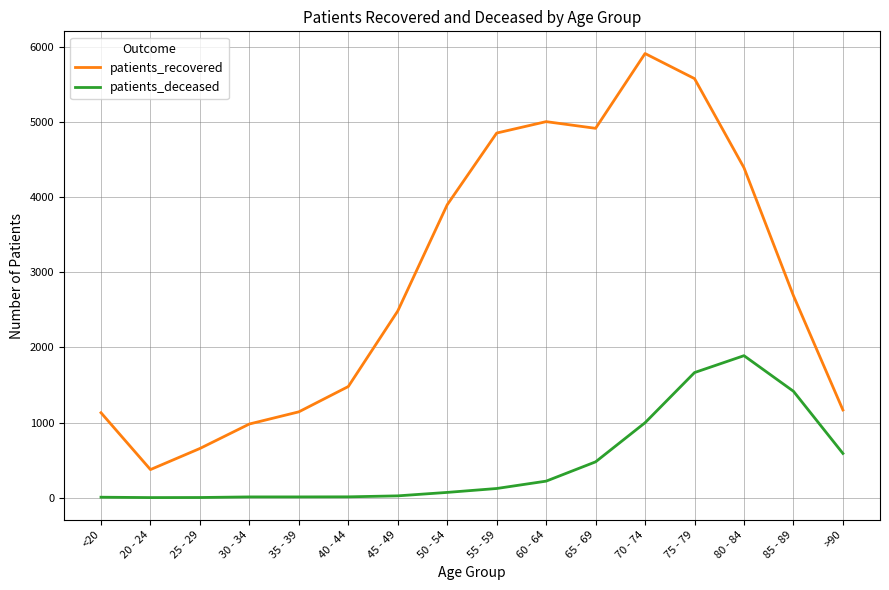

In patients_recovered, how many points are higher than both neighbors (excluding endpoints)?

2